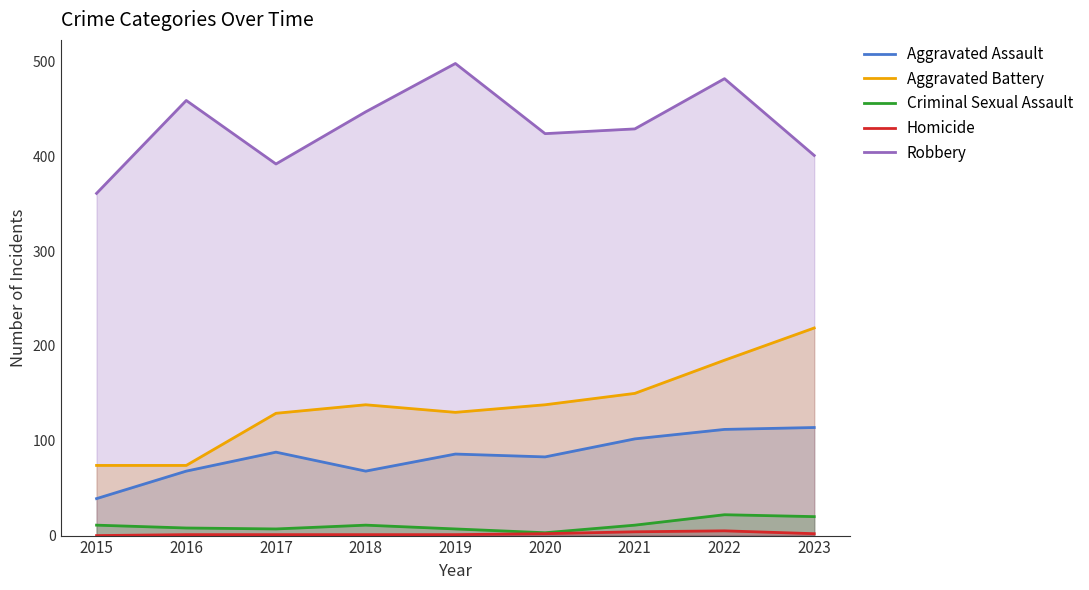

Which series has the largest range (max minus min)?

Aggravated Battery